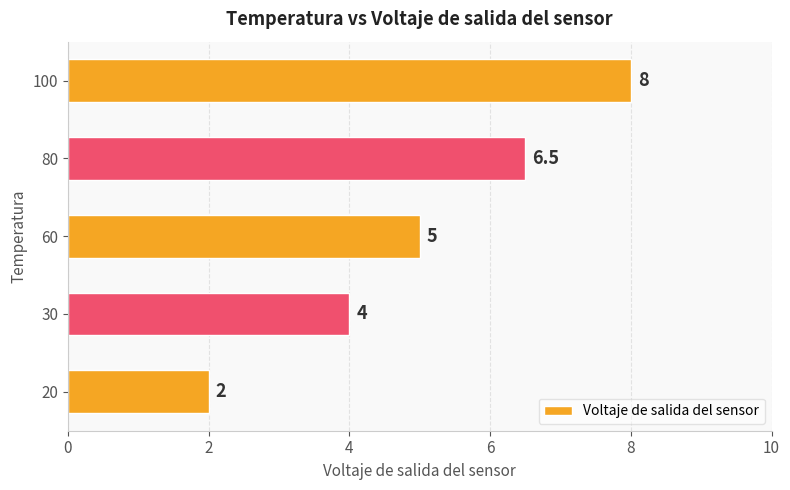

Reading bottom to top, extract all data points from this chart.

20=2.0	30=4.0	60=5.0	80=6.5	100=8.0